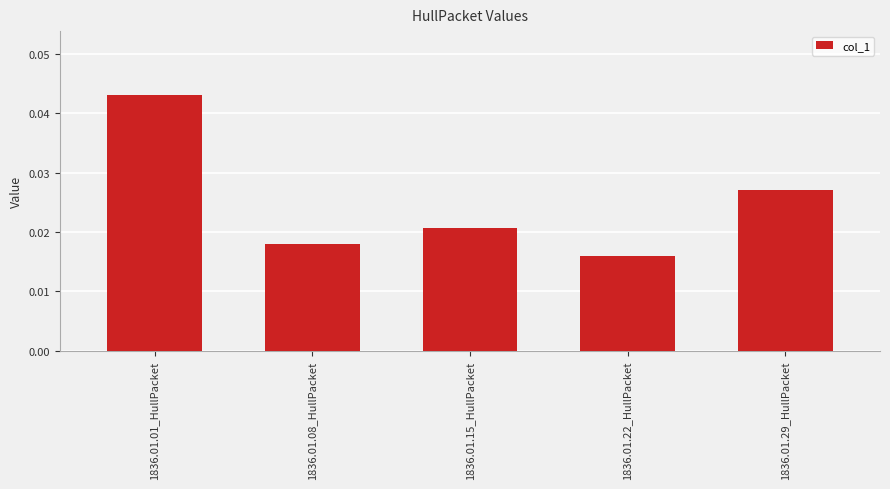

What position from the right is 1836.01.08_HullPacket?

4